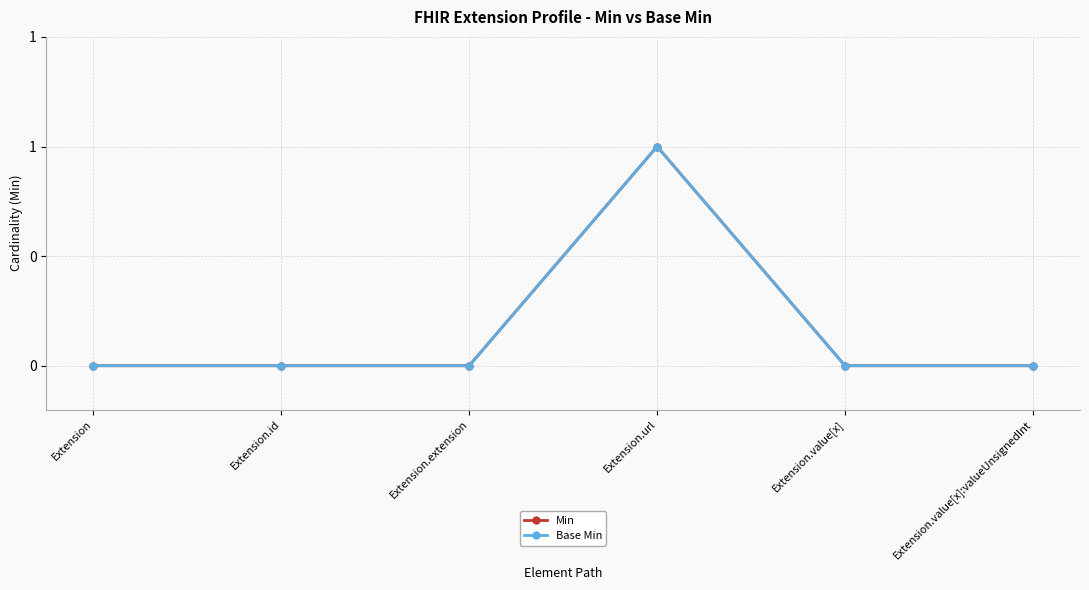

Rank the series by their maximum value, from lowest to highest.

Min, Base Min